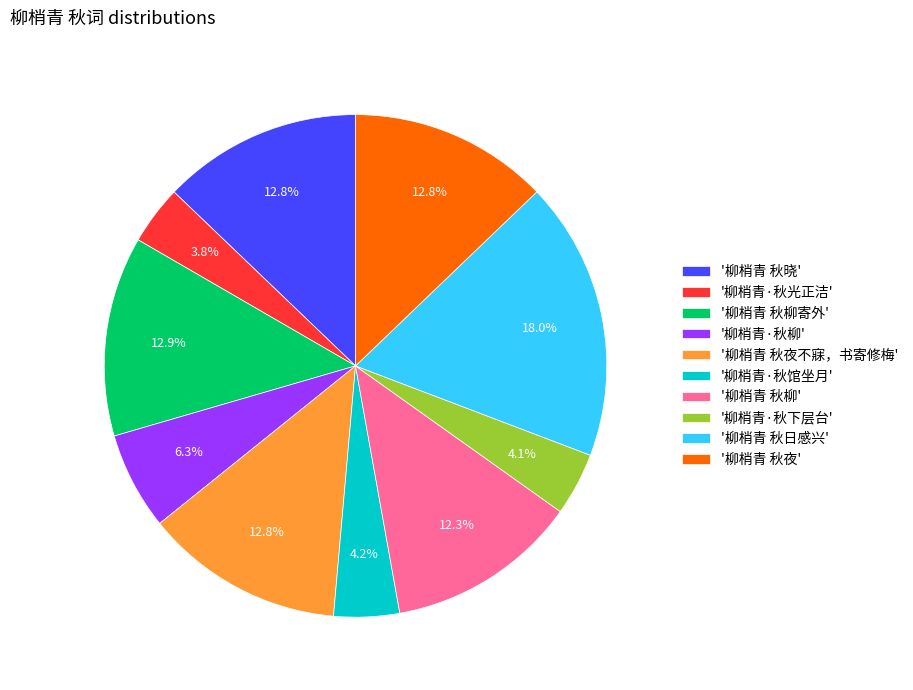

Which category has the biggest portion of the pie?

'柳梢青 秋日感兴'